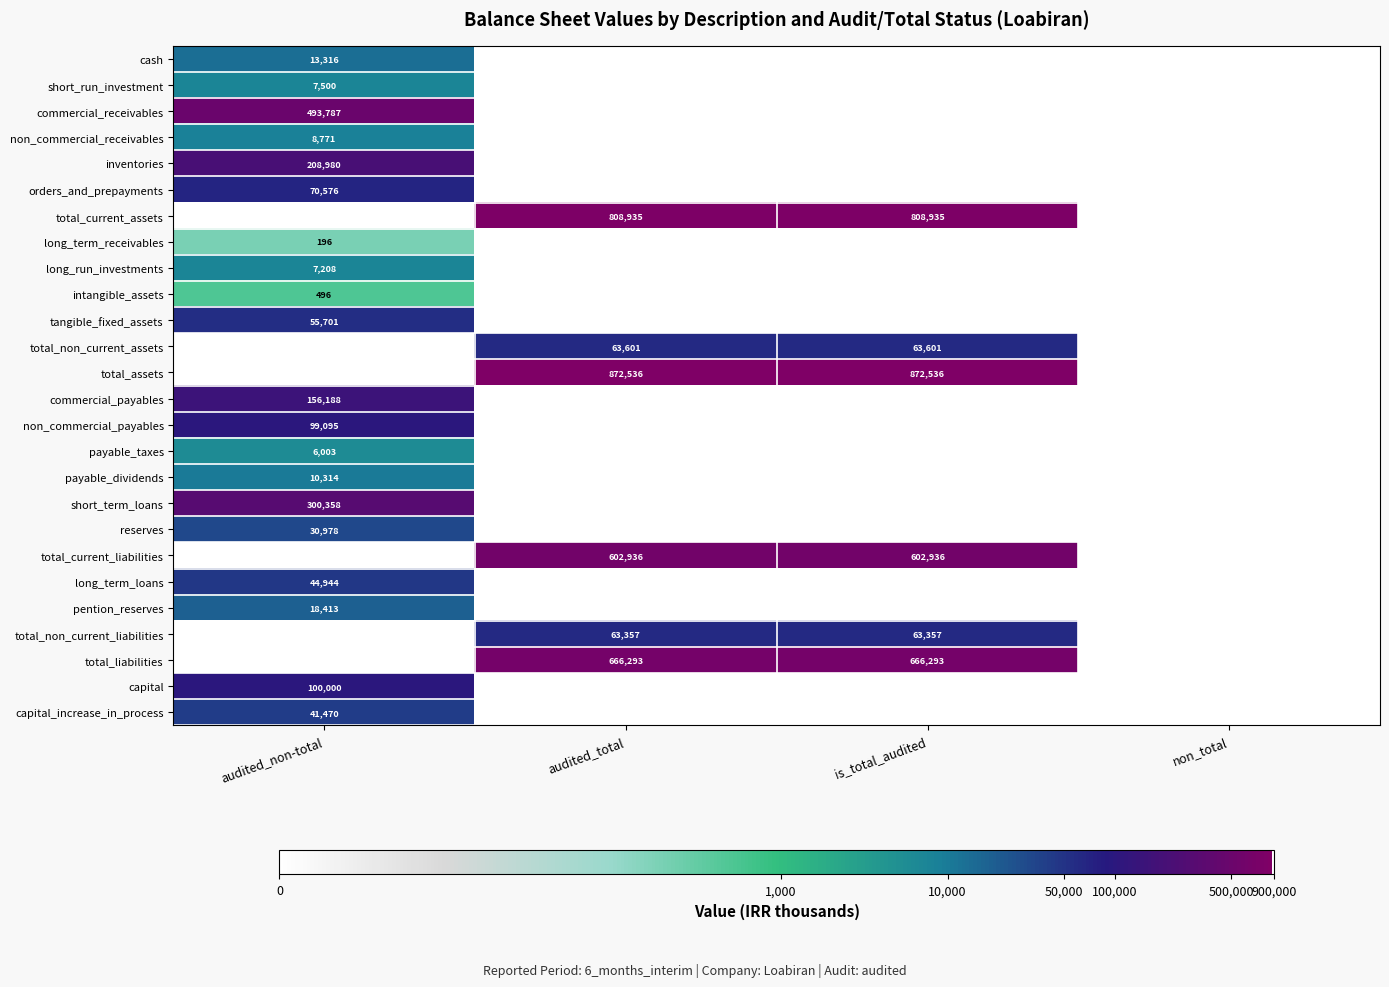

True or false: total_assets has a value of 872536 at is_total_audited.

True